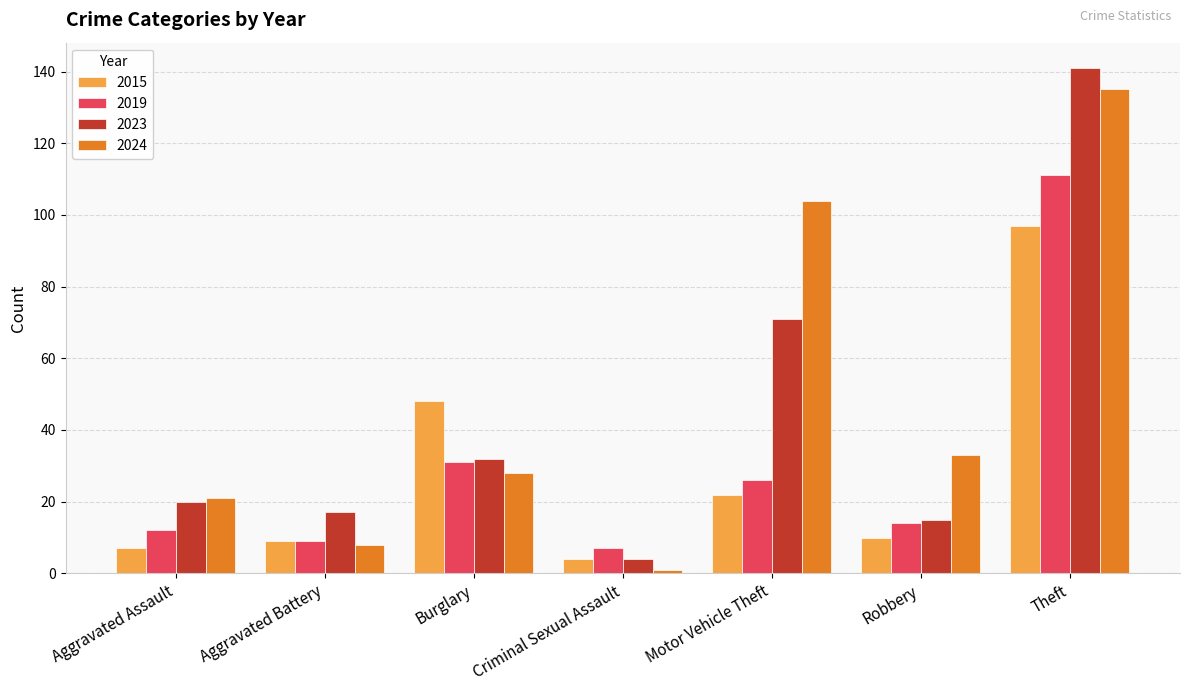

Is it true that 2015 equals 162 at Theft?

False